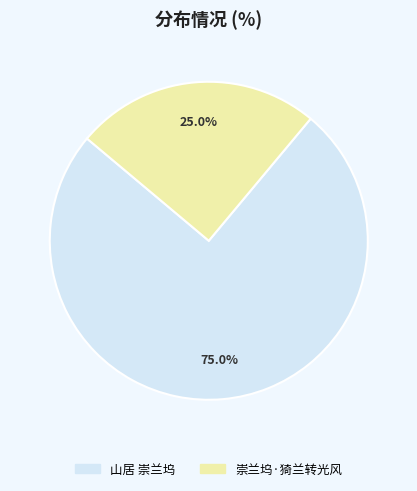

To the nearest percent, what is the difference between the largest and smallest slice percentages?

50%